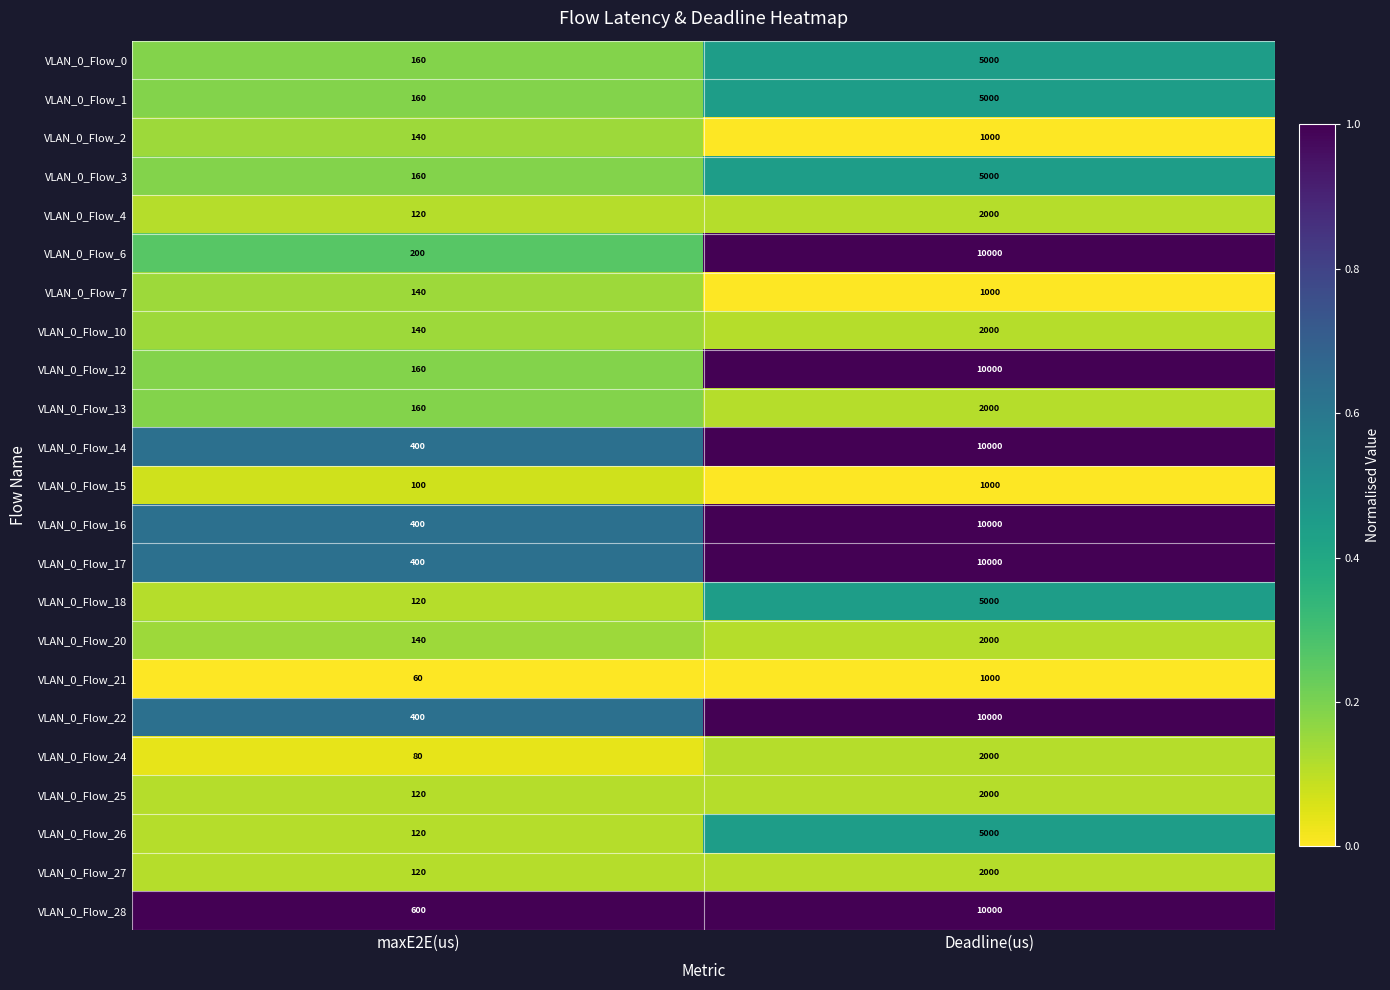

Which series has the largest total across all categories?

VLAN_0_Flow_28